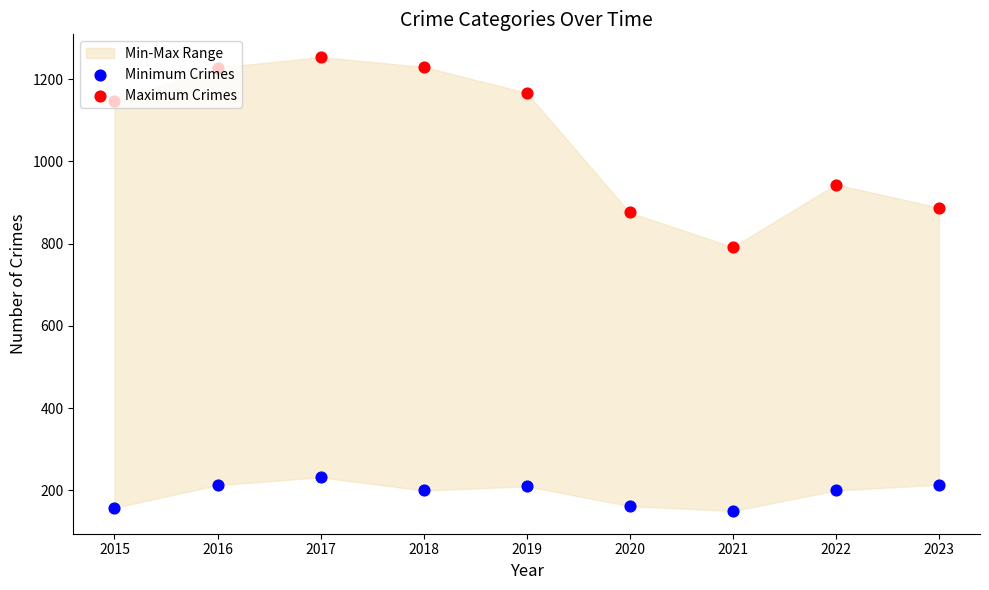

Which series has the largest total across all categories?

Maximum Crimes